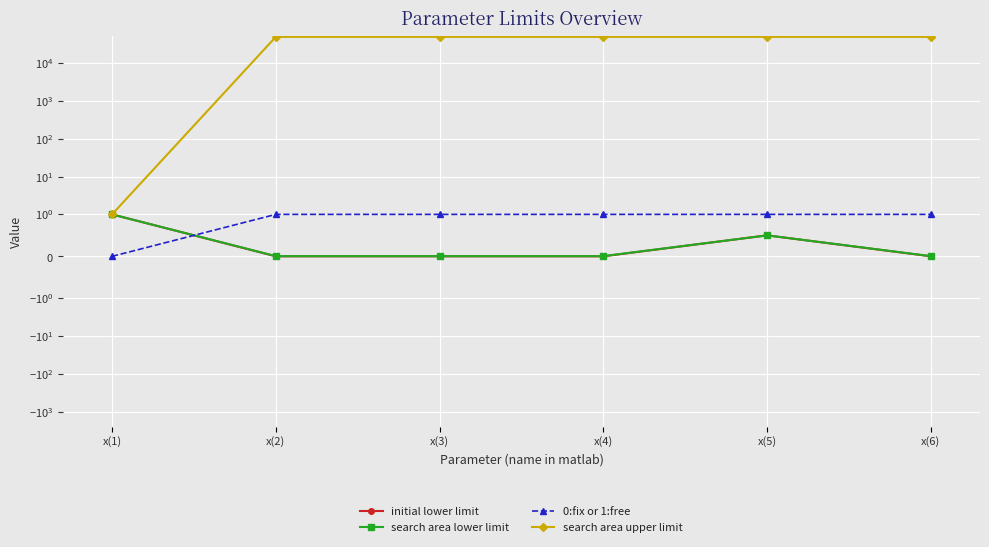

Which category has the lowest value in the search area upper limit series?

x(1)